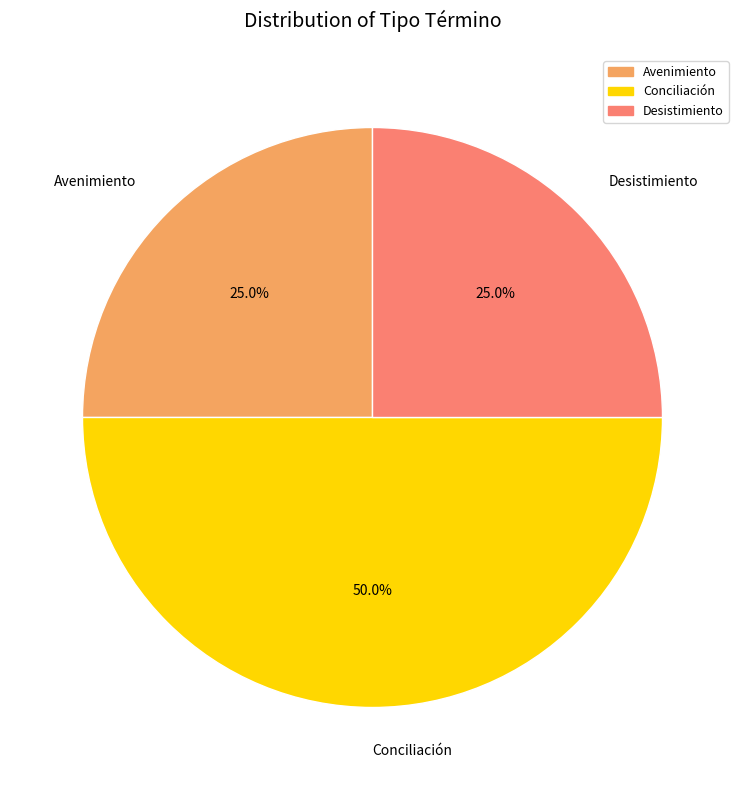

What is the largest slice in the pie chart?

Conciliación